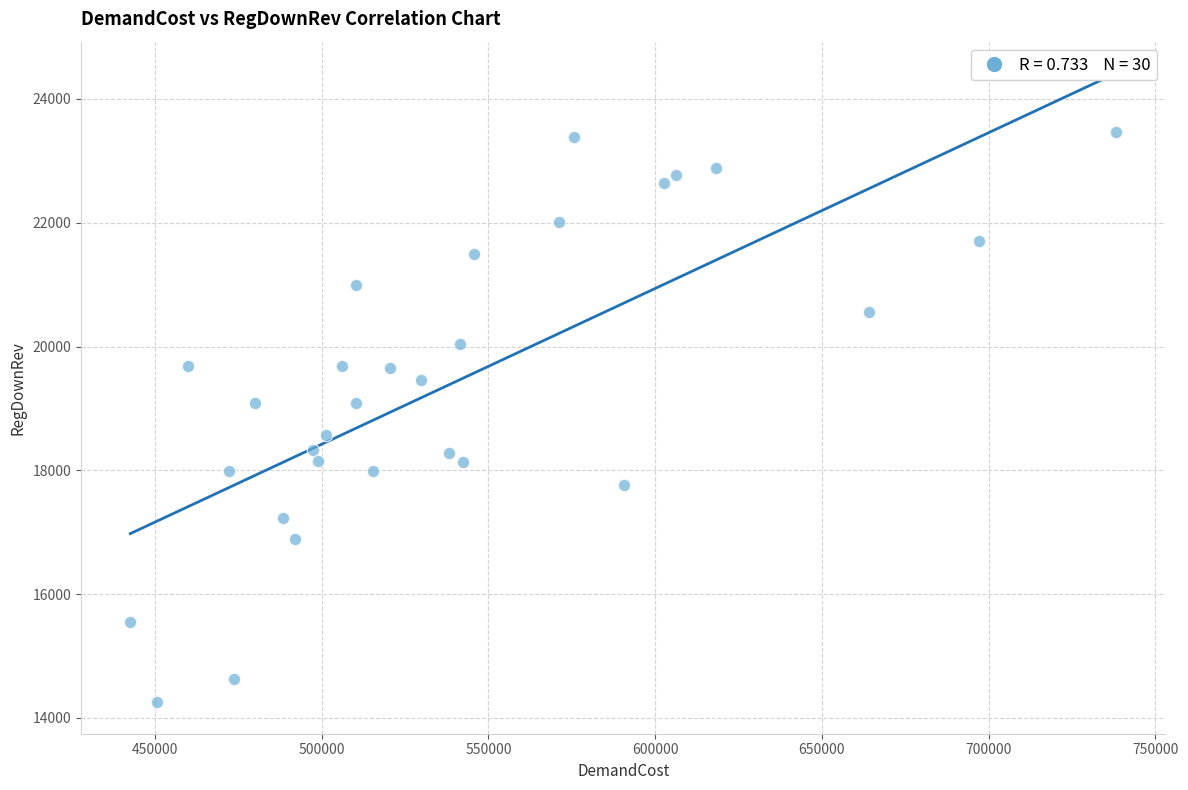

What is the range of Y values (max minus min)?

9221.3